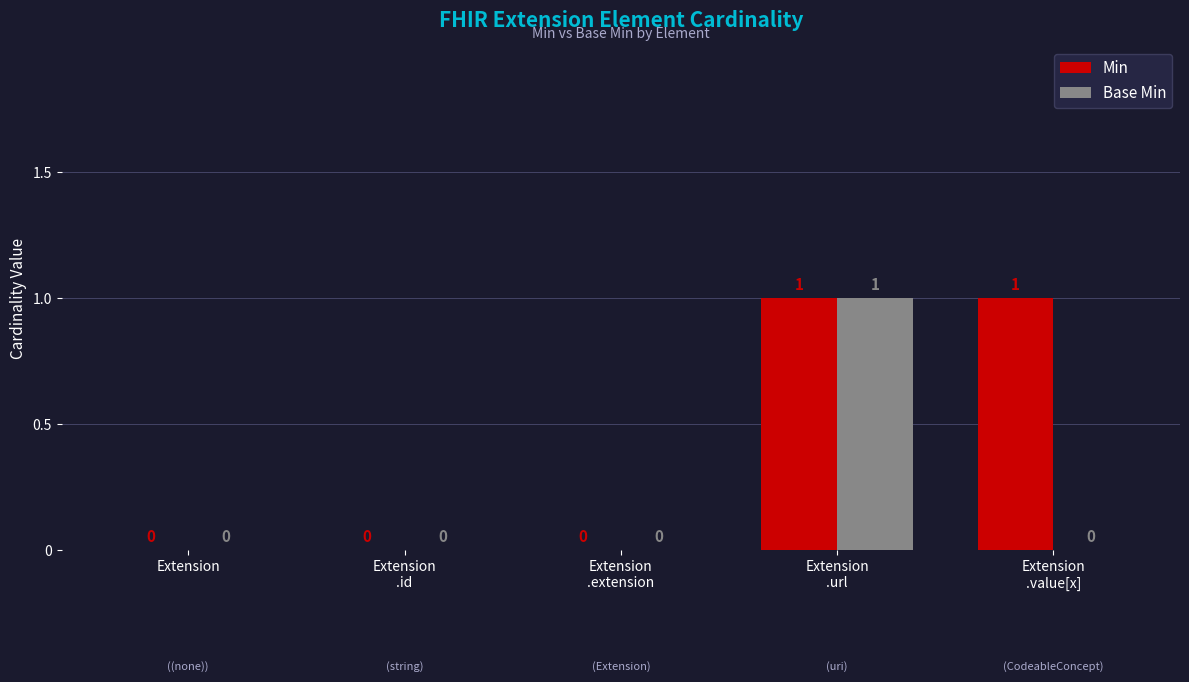

Which series has the largest total across all categories?

Min